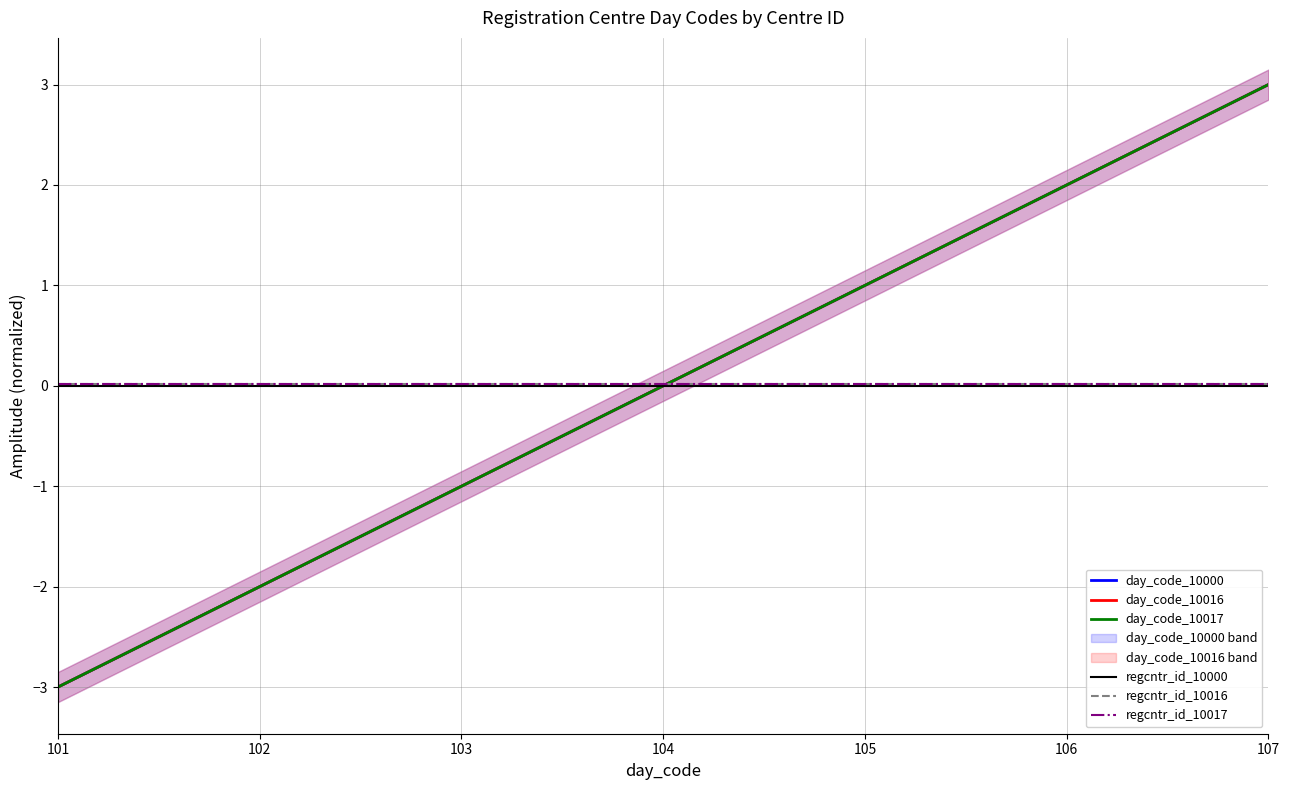

Which label corresponds to the largest value in the chart?

107